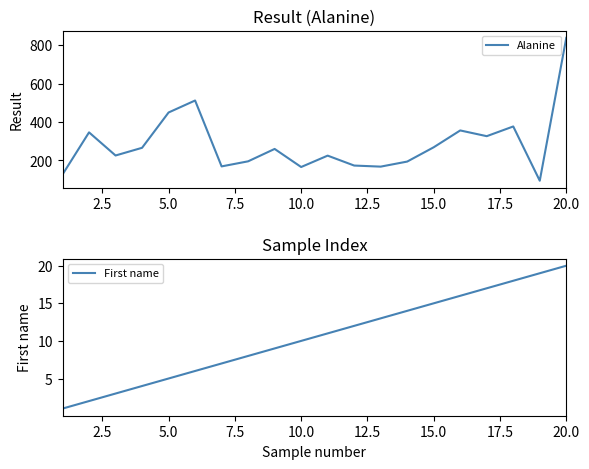

True or false: Alanine and First name intersect in this chart.

False